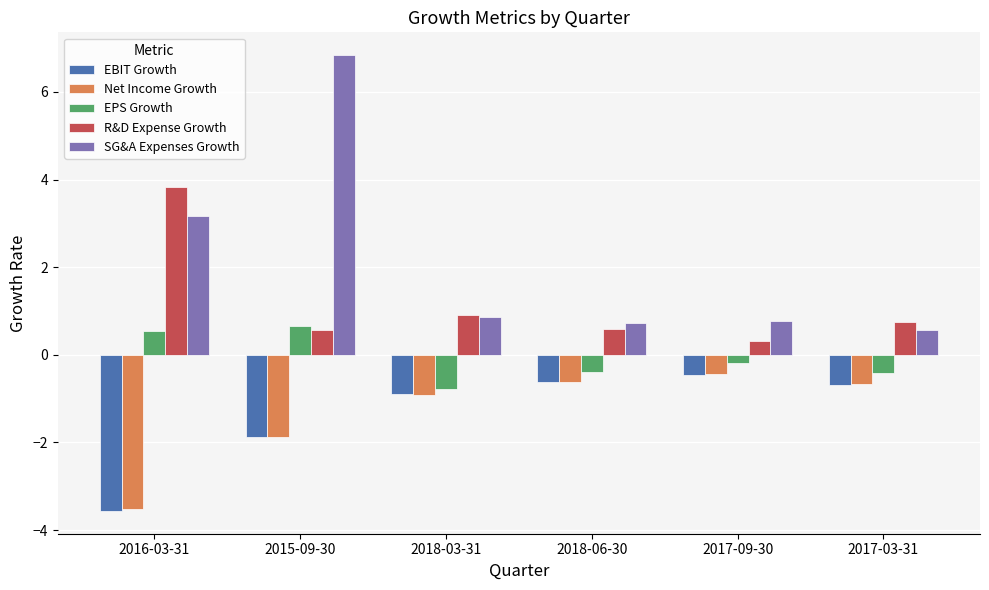

At which label does Net Income Growth reach its minimum?

2016-03-31